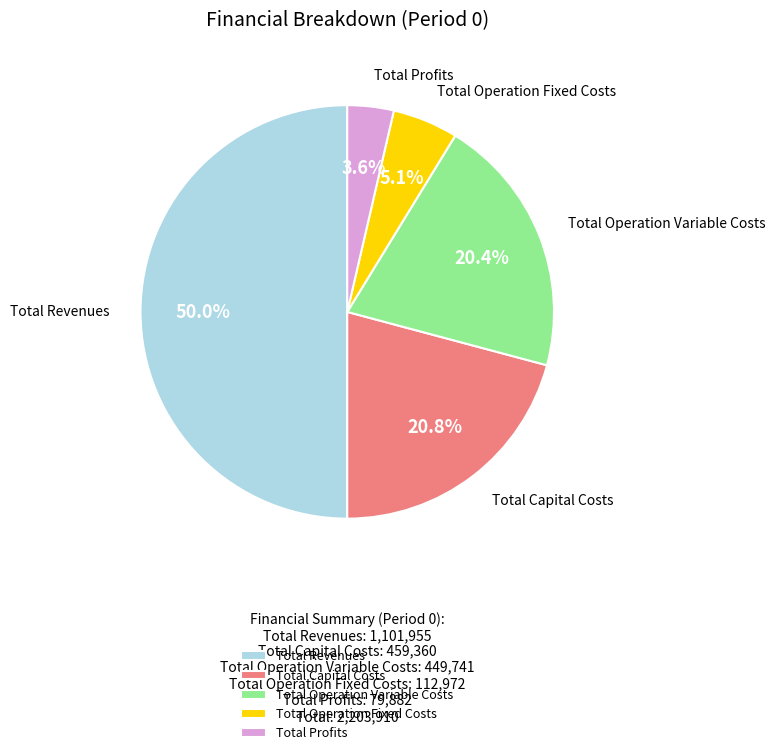

What is the ratio of the value at Total Capital Costs to the value at Total Operation Variable Costs?

1.0